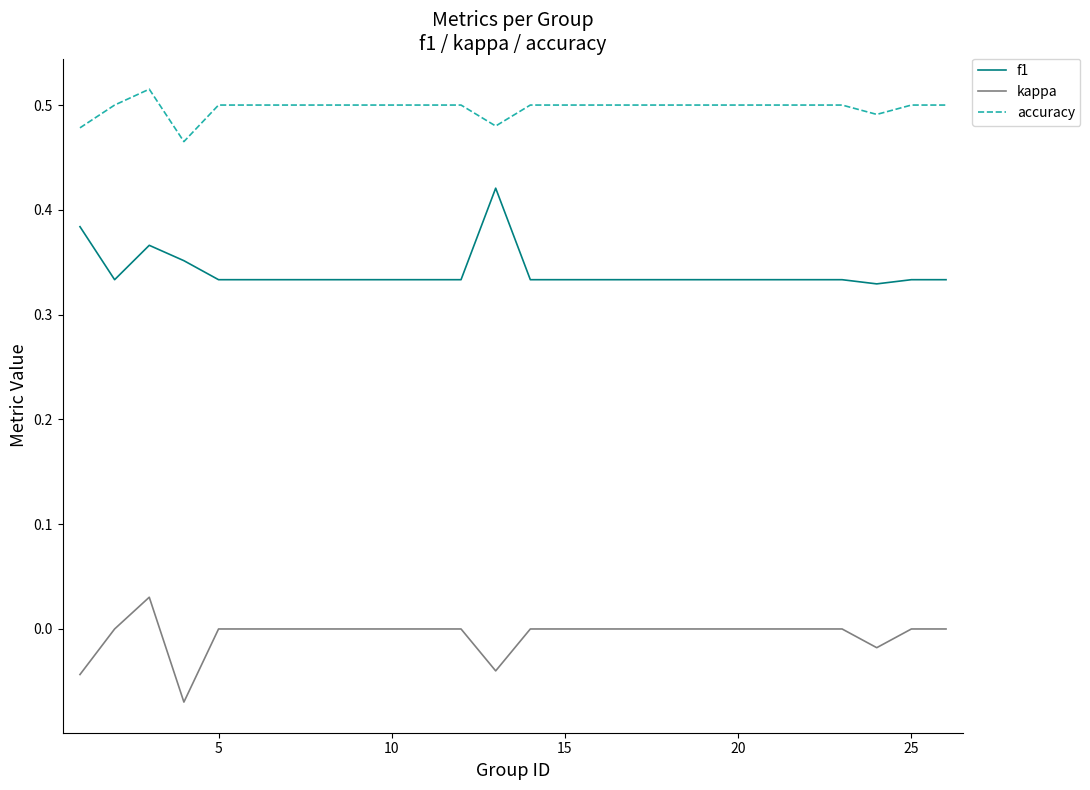

List the series in order of their peak value, highest first.

accuracy, f1, kappa